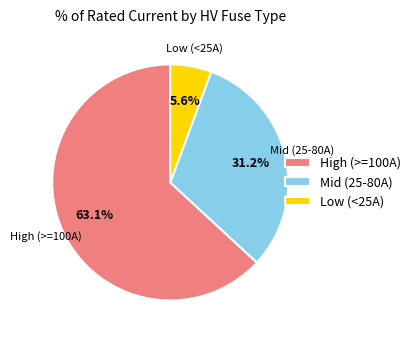

How much of the chart is everything except Low (<25A)?

94.4%